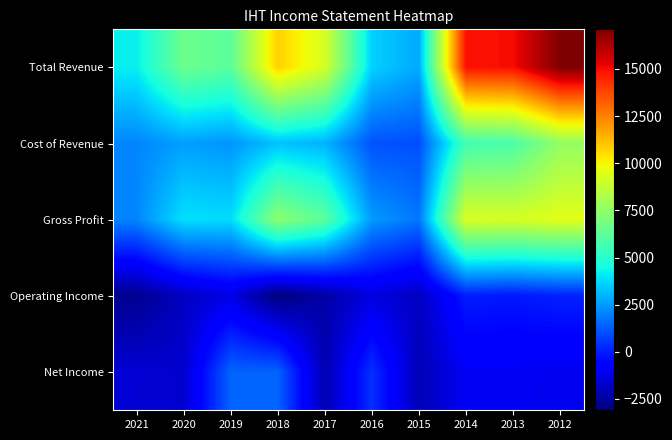

Which category has the lowest value across all series?

2018